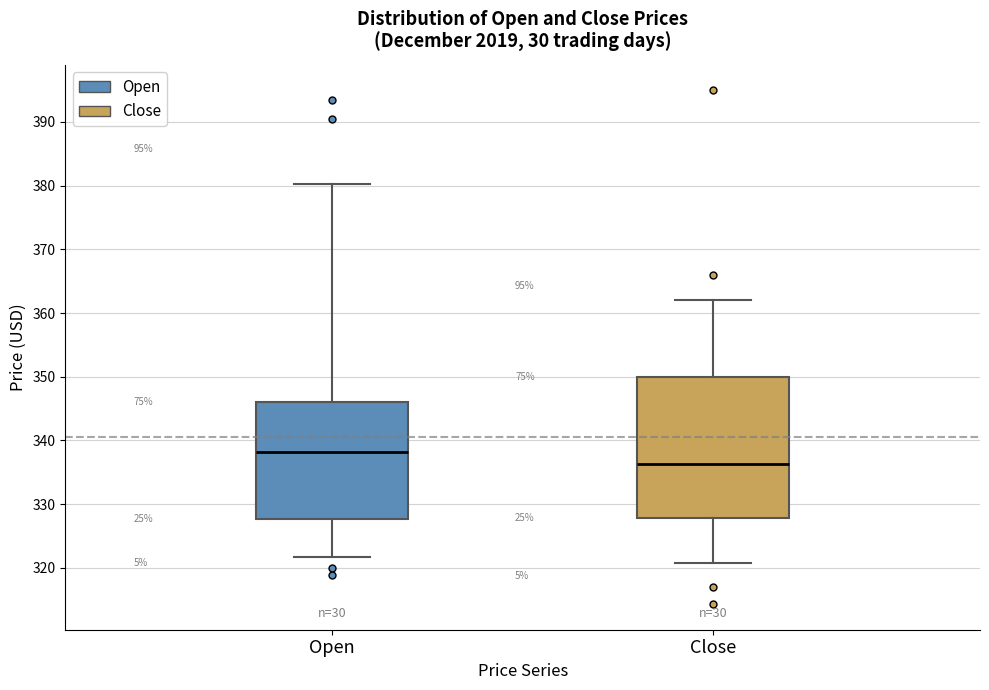

Where is the upper edge of the box for Close on the y-axis? The values are not printed on the chart, so give them approximately, as read against the axis.

350